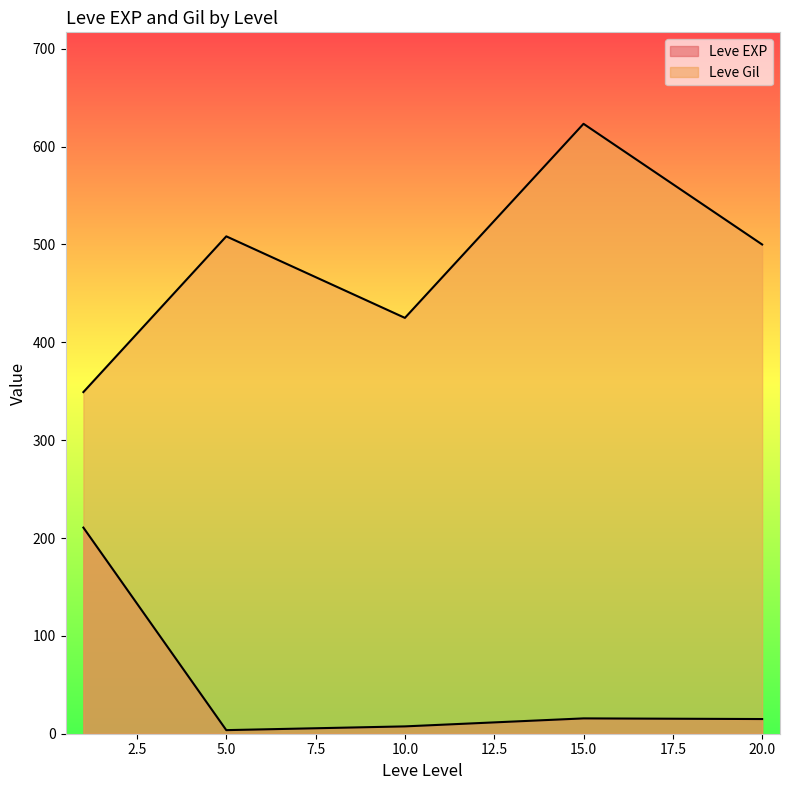

Is it true that Leve EXP equals 13 at 15?

True